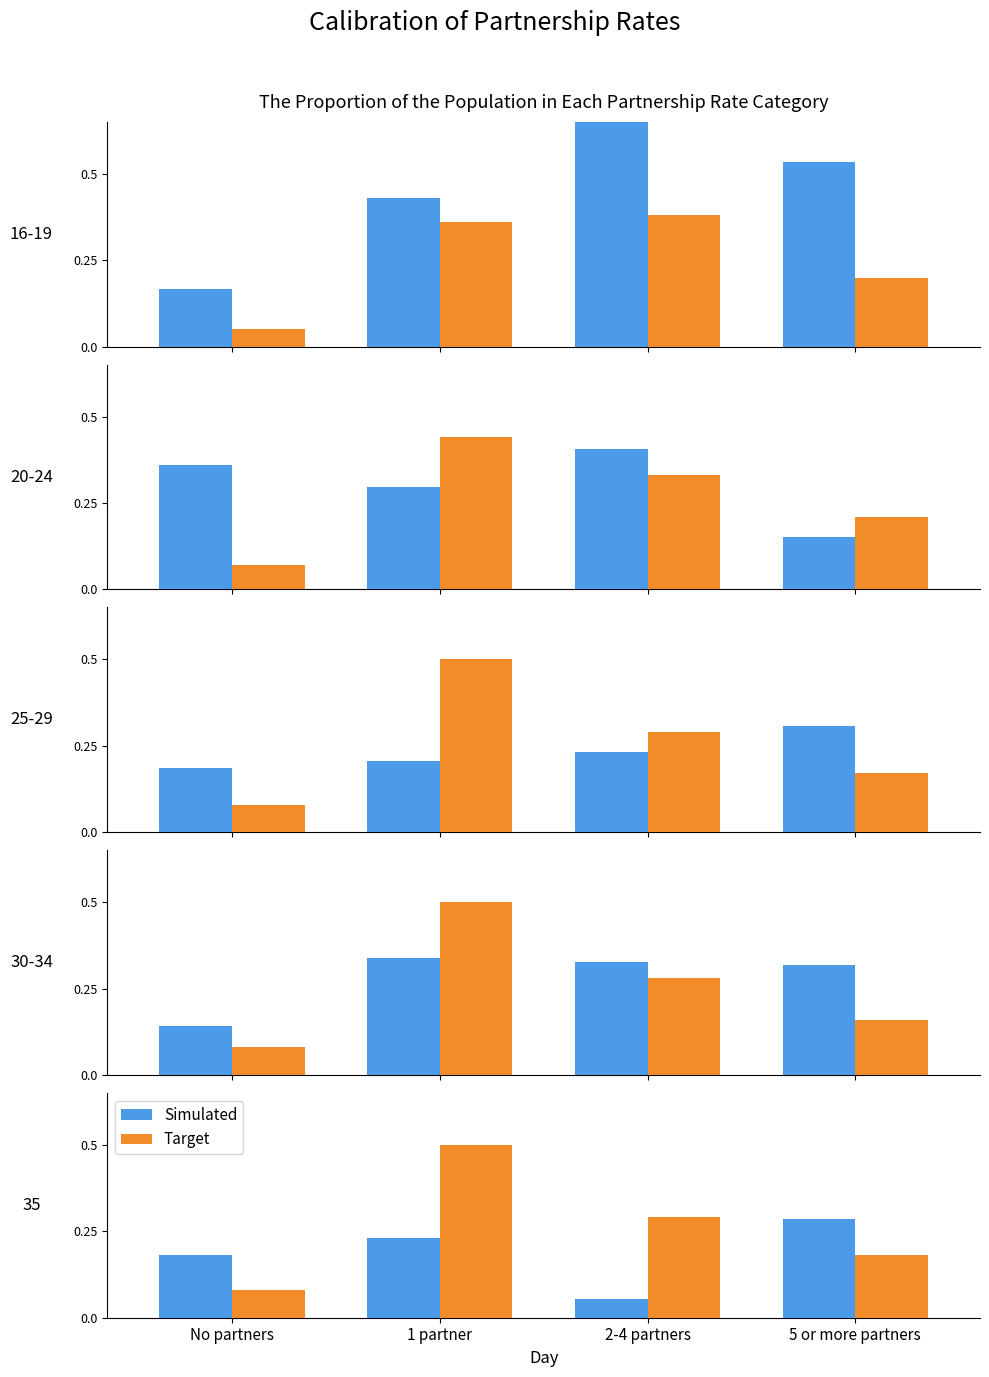

Rank the series at 2-4 partners from highest to lowest value.

Target, Simulated